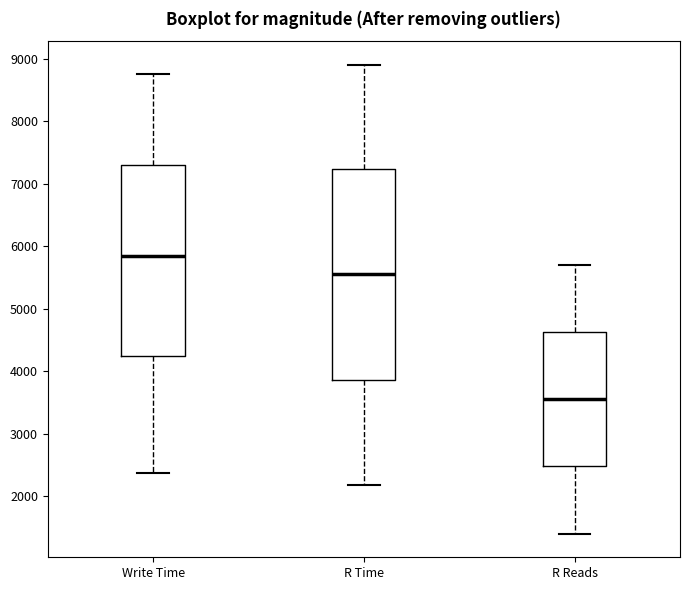

Where does the upper whisker of the box for Write Time end on the y-axis? The values are not printed on the chart, so give them approximately, as read against the axis.

8800